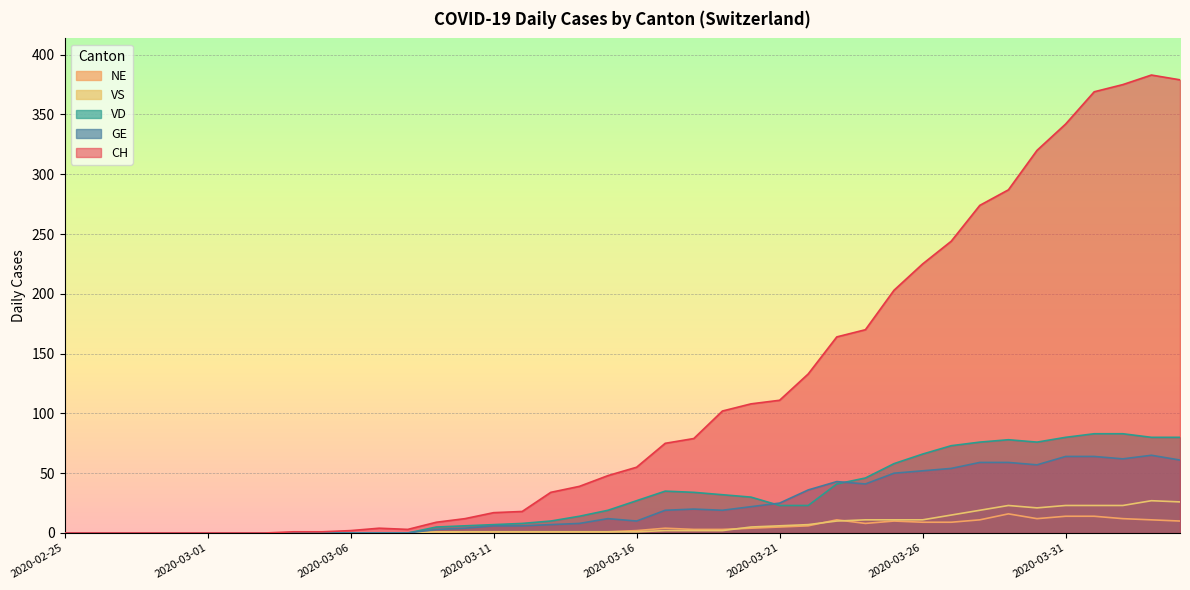

True or false: VD and VS intersect in this chart.

False